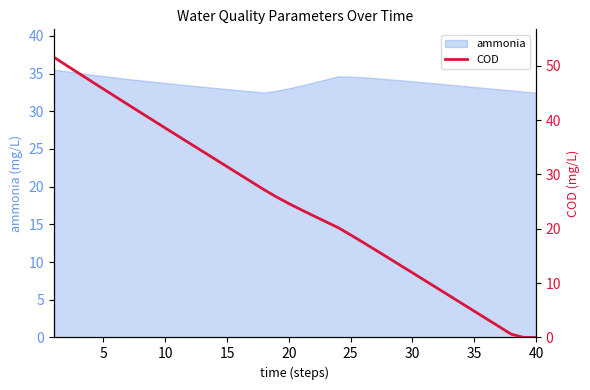

Reading left to right, what are all the values shown in this chart?

51.6	50.1	48.6	47.2	45.7	44.3	42.8	41.4	40.0	38.5	37.1	35.7	34.3	32.9	31.4	30.0	28.6	27.2	25.9	24.6	23.5	22.4	21.3	20.2	18.9	17.5	16.1	14.7	13.3	11.9	10.5	9.1	7.7	6.3	4.8	3.4	2.0	0.6	0.0	0.0